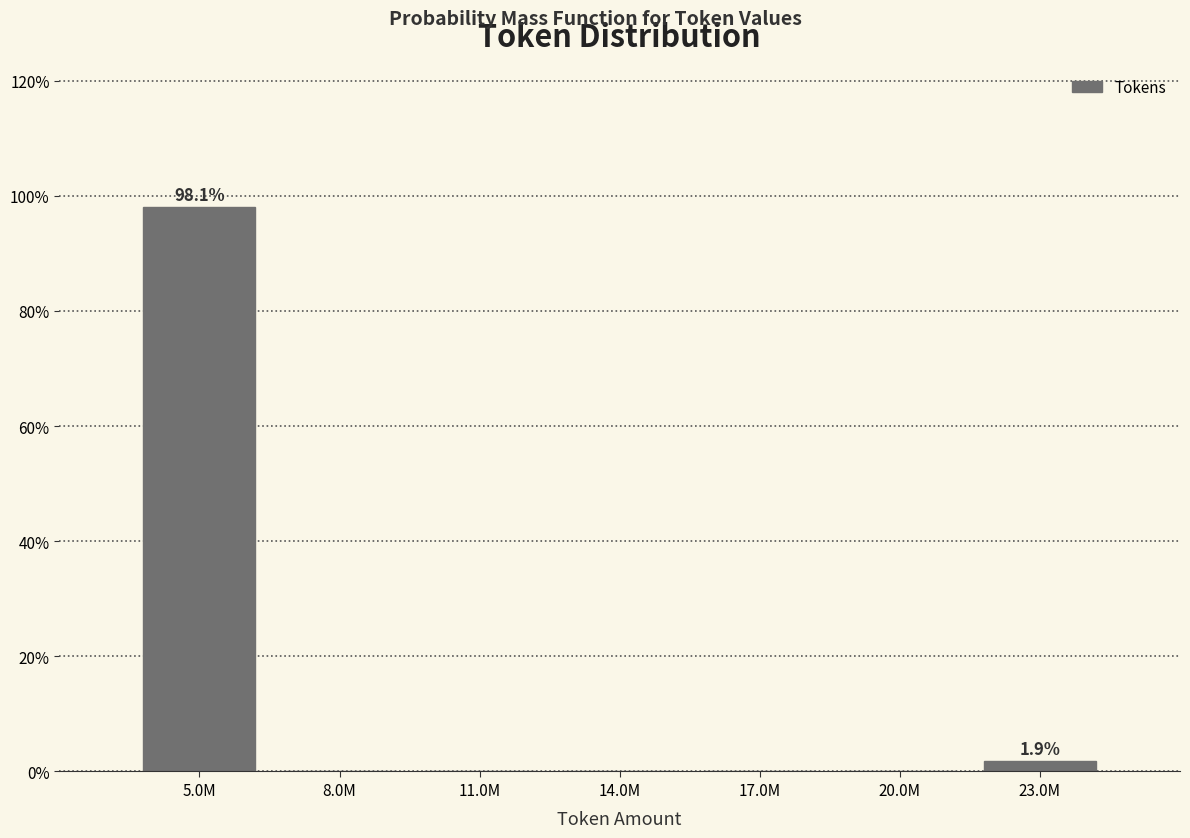

Reading right to left, what are all the values shown in this chart?

23.0M=1.9	20.0M=0.0	17.0M=0.0	14.0M=0.0	11.0M=0.0	8.0M=0.0	5.0M=98.1